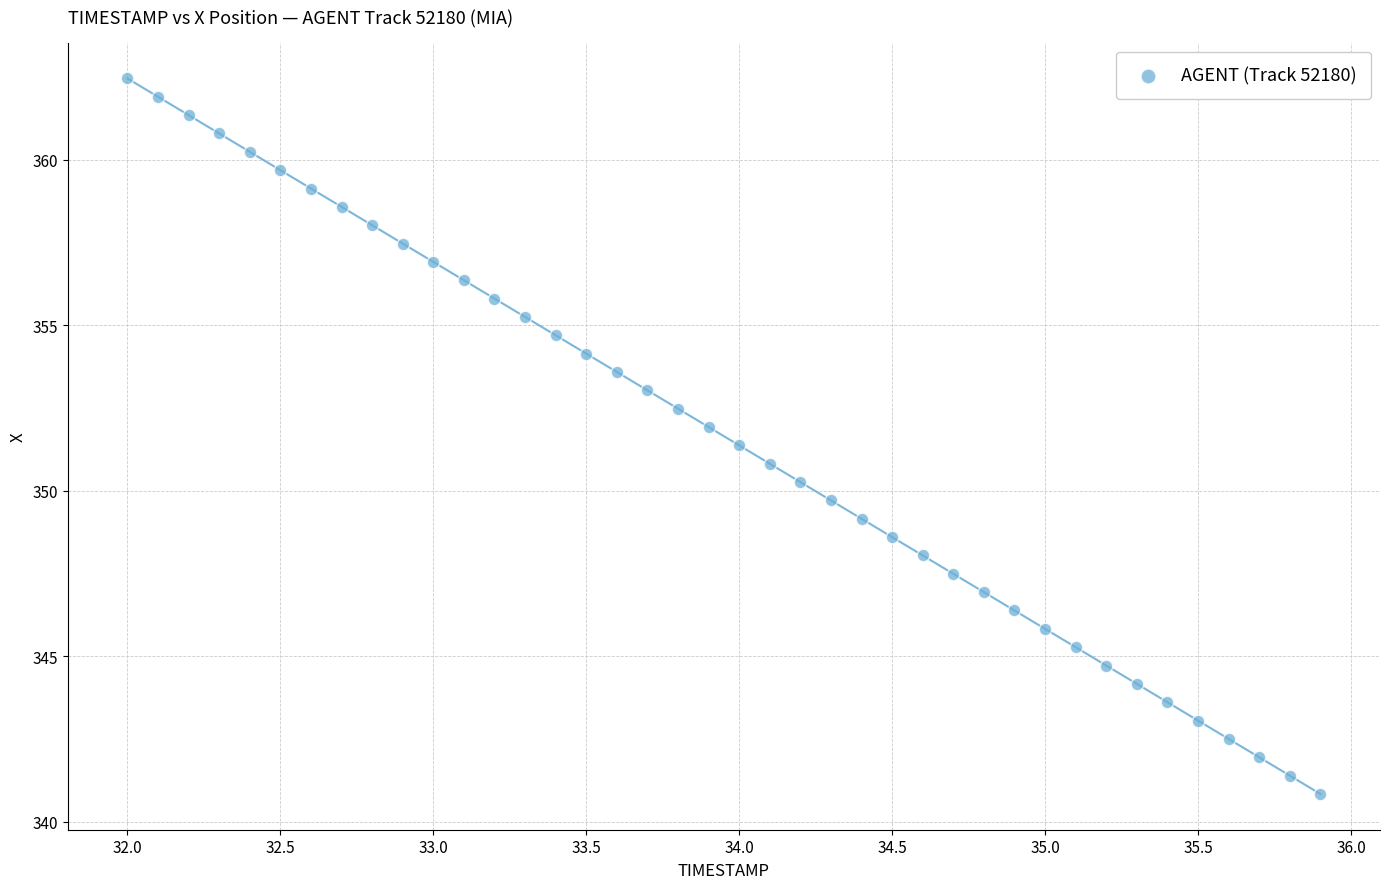

What is the range of Y values (max minus min)?

21.6